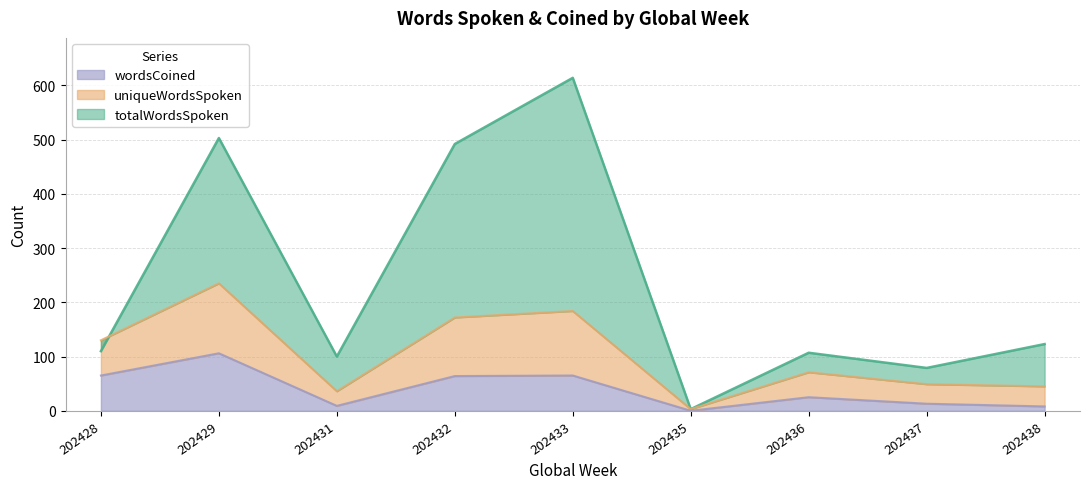

What is the average value of the totalWordsSpoken series?

237